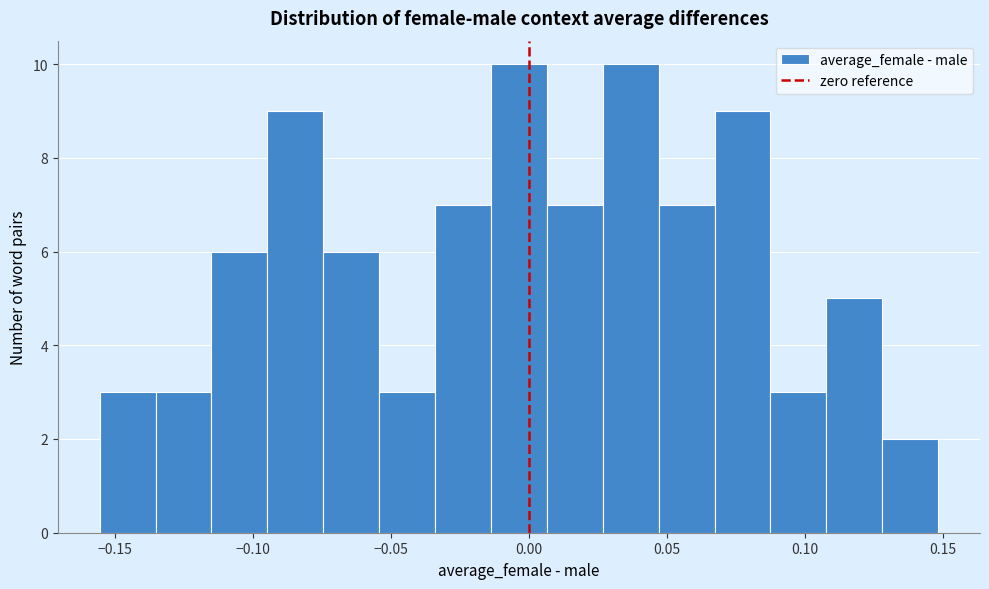

Reading left to right, list every bar in this chart as the range it spans on the x-axis followed by its height. Neither the bar edges nor the heights are printed on the chart, so give them approximately, as read against the axes.

-0.155 to -0.135: 3
-0.135 to -0.115: 3
-0.115 to -0.095: 6
-0.095 to -0.075: 9
-0.075 to -0.055: 6
-0.055 to -0.035: 3
-0.035 to -0.015: 7
-0.015 to 0.005: 10
0.005 to 0.025: 7
0.025 to 0.045: 10
0.045 to 0.065: 7
0.065 to 0.090: 9
0.090 to 0.110: 3
0.110 to 0.130: 5
0.130 to 0.150: 2